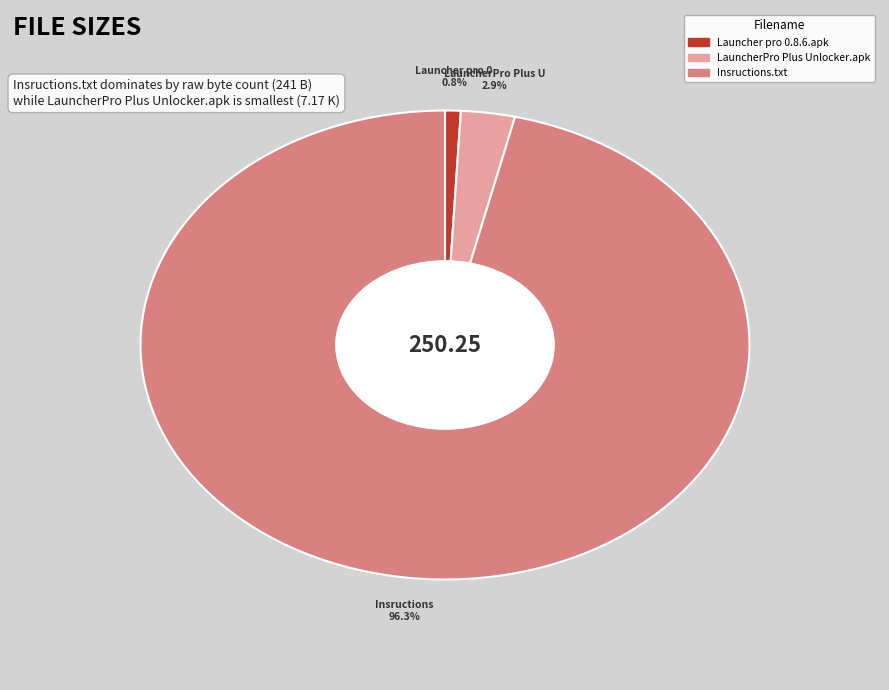

Does any single category account for the majority?

Yes